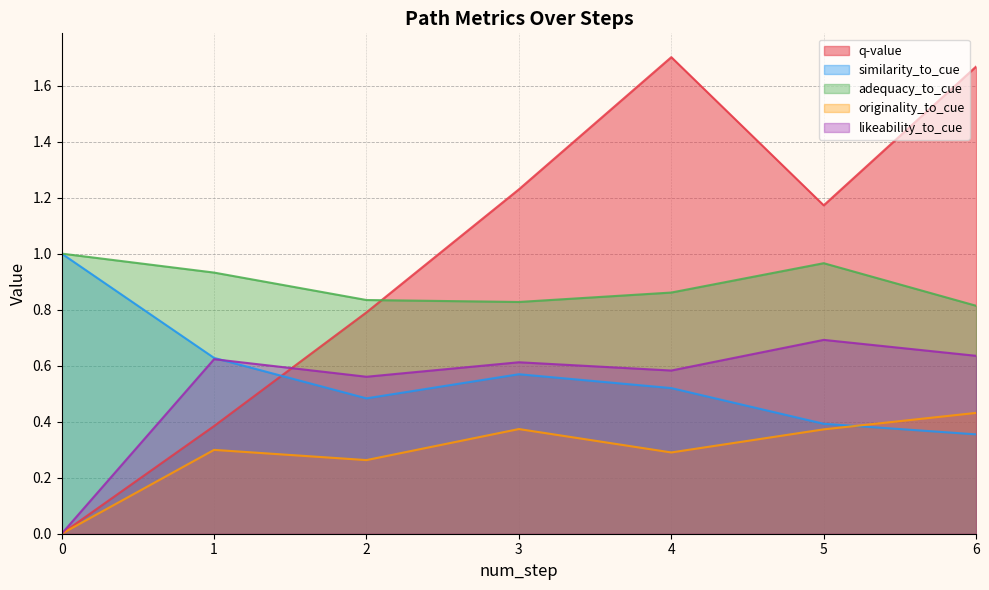

At how many categories does at least one series exceed 0?

7